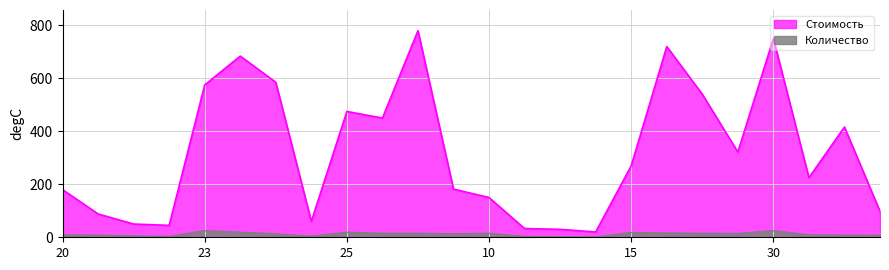

What are all the series names shown in the legend?

Стоимость, Количество